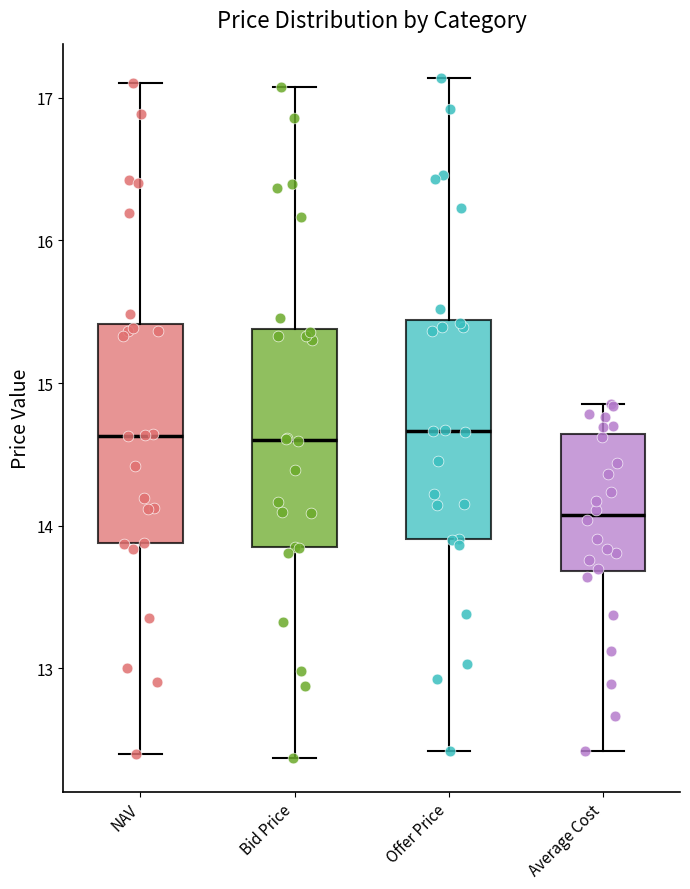

Reading left to right, read every box against the y-axis: the position of its median line, the range the box covers, and the ends of its whiskers. The values are not printed on the chart, so give them approximately, as read against the axis.

NAV: median 14.6, box 13.9 to 15.4, whiskers 12.4 to 17.1
Bid Price: median 14.6, box 13.9 to 15.4, whiskers 12.4 to 17.1
Offer Price: median 14.7, box 13.9 to 15.4, whiskers 12.4 to 17.1
Average Cost: median 14.1, box 13.7 to 14.6, whiskers 12.4 to 14.9